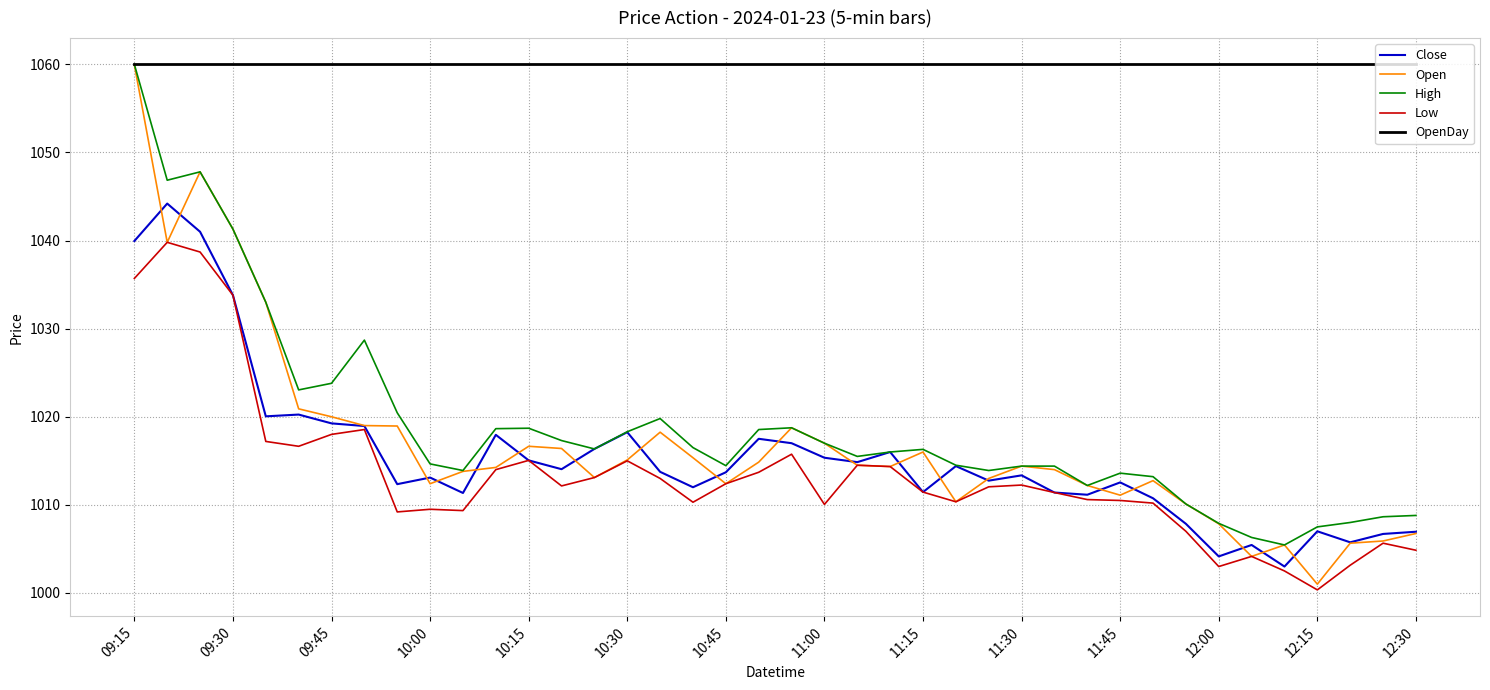

Which series has the largest range (max minus min)?

Open